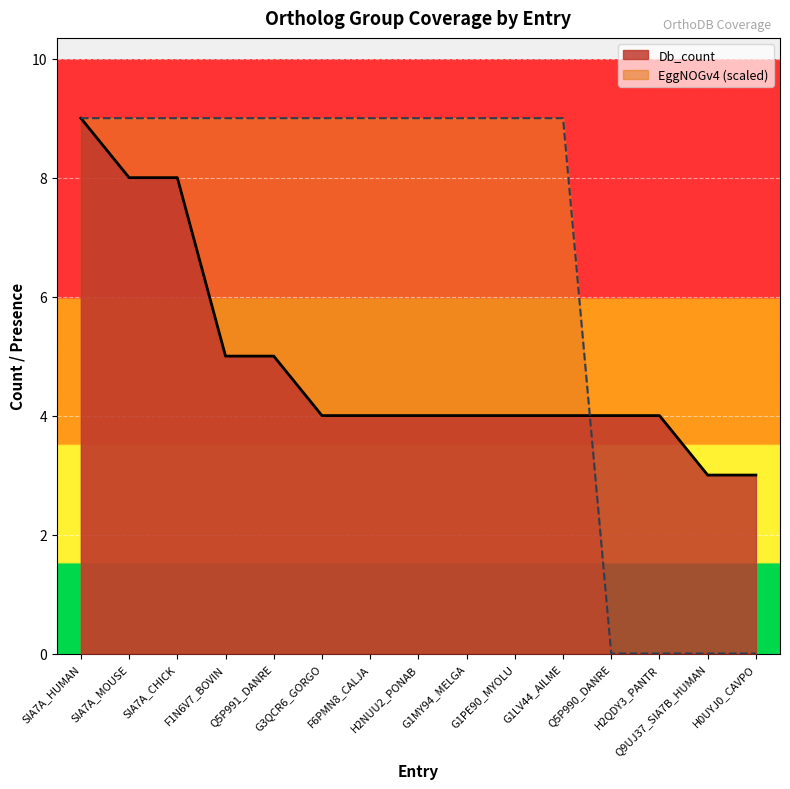

True or false: Db_count has a value of 5 at G1PE90_MYOLU.

False